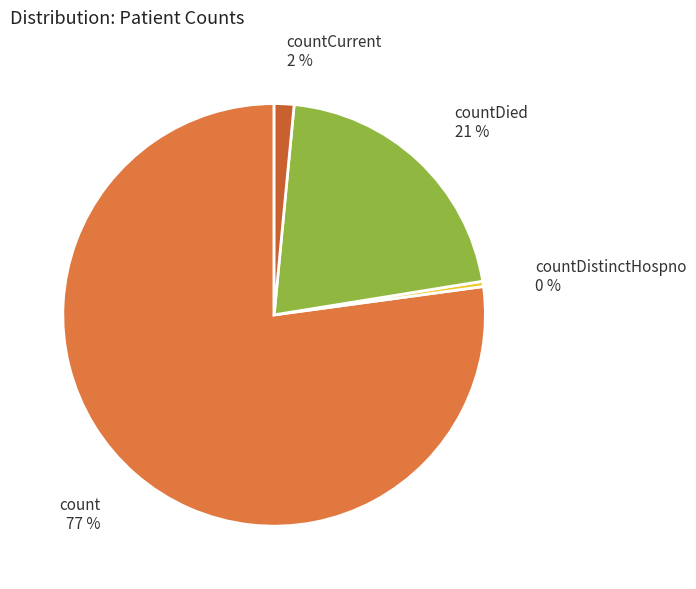

Is it true that countCurrent 2 % is 2% of the pie?

True